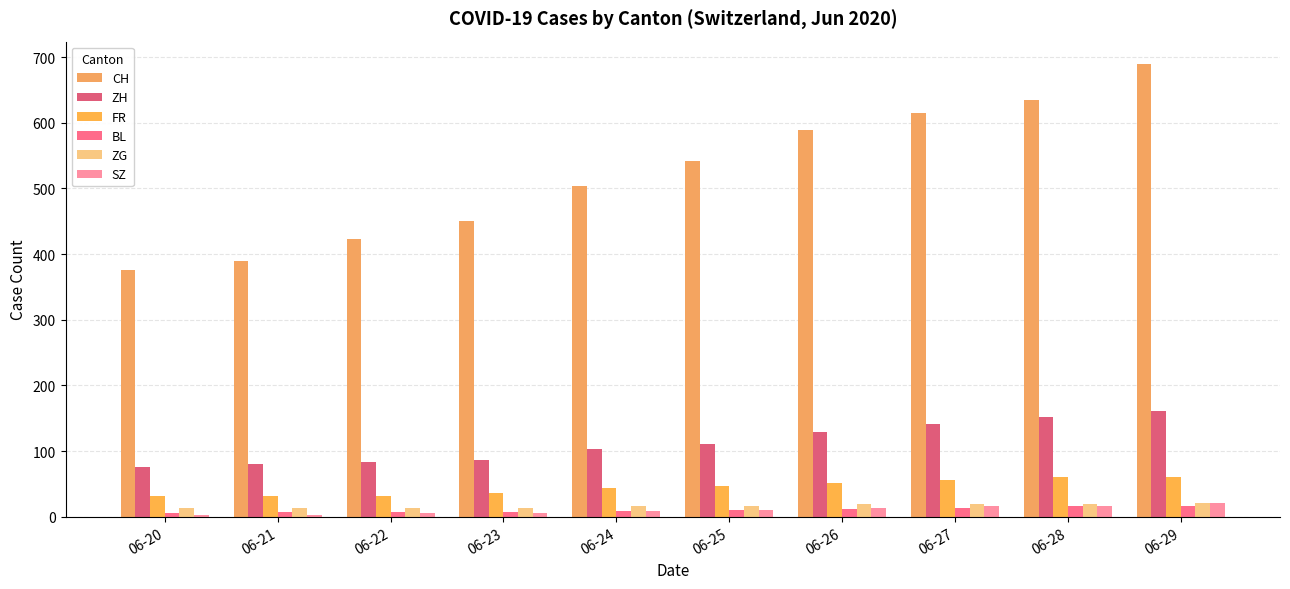

Which series changed the most between 06-20 and 06-22?

CH